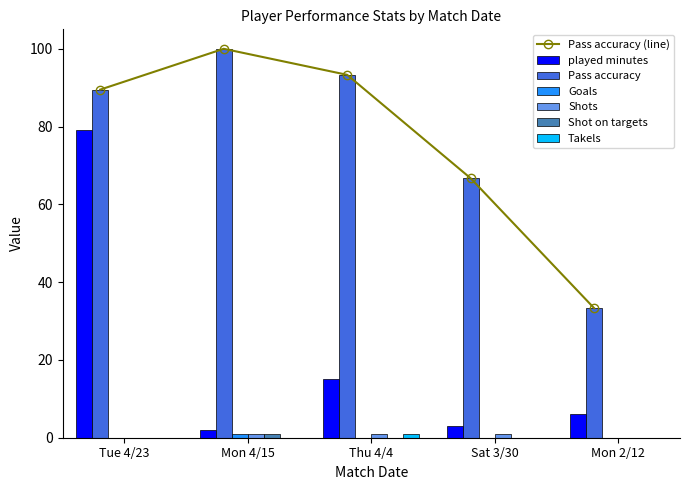

What is the sum of all Goals values?

1.0